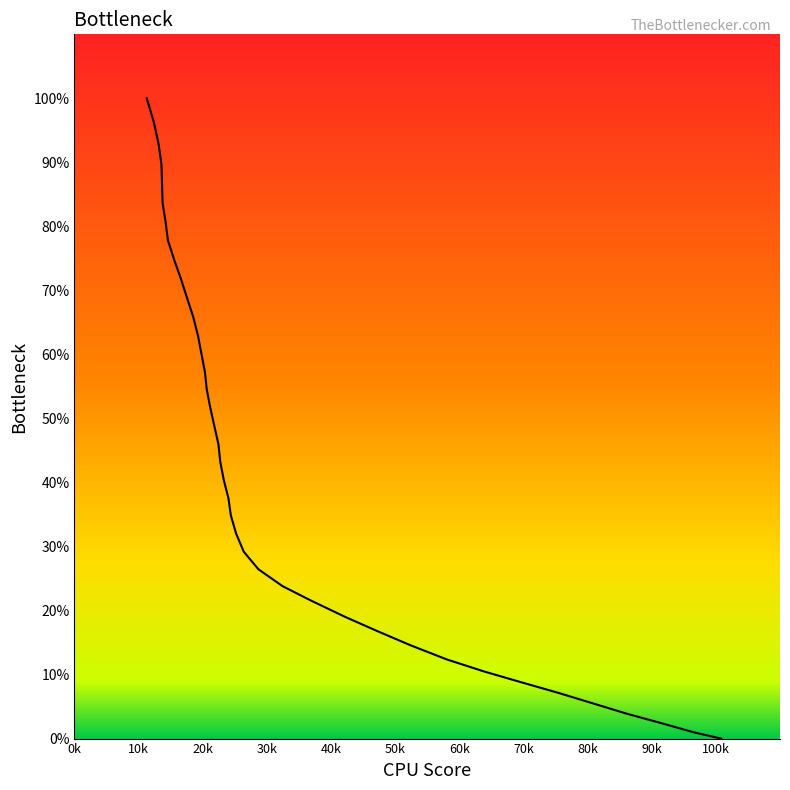

True or false: the data shows 22.4 at 90k.

False